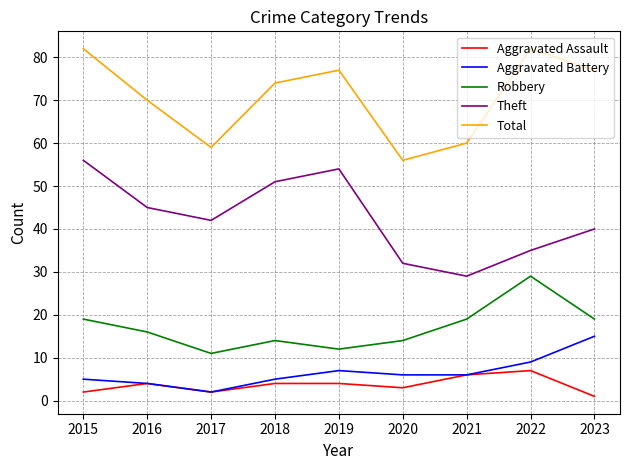

What are all the series names shown in the legend?

Aggravated Assault, Aggravated Battery, Robbery, Theft, Total